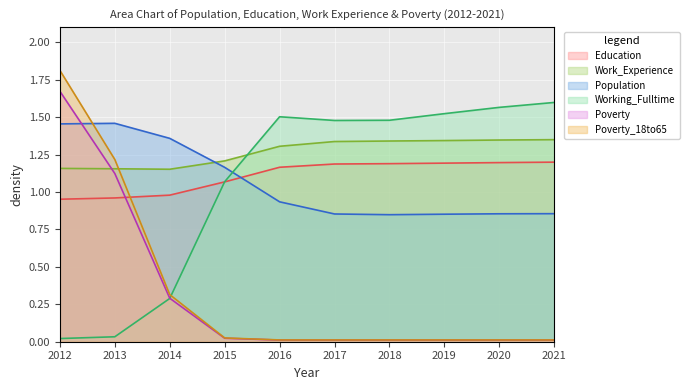

What are all the series names shown in the legend?

Education, Work_Experience, Population, Working_Fulltime, Poverty, Poverty_18to65